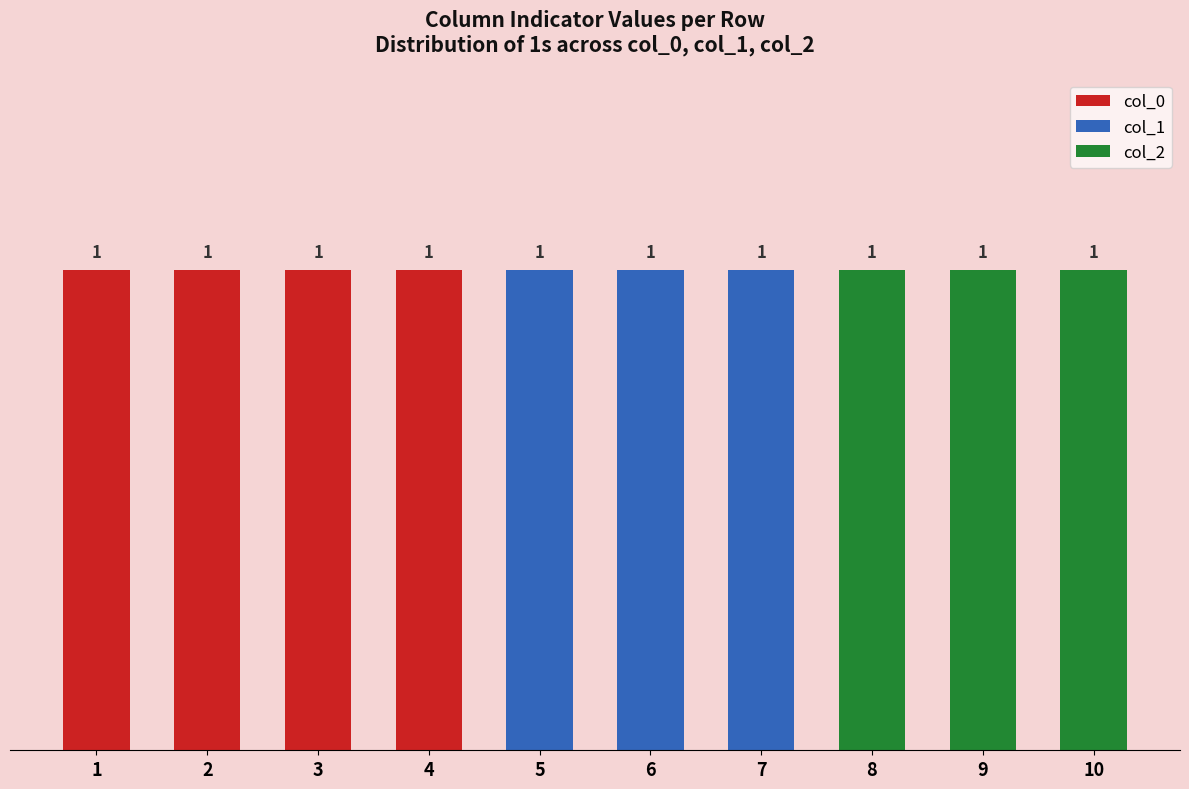

What is the difference between the second highest and minimum values in the 2 series?

1